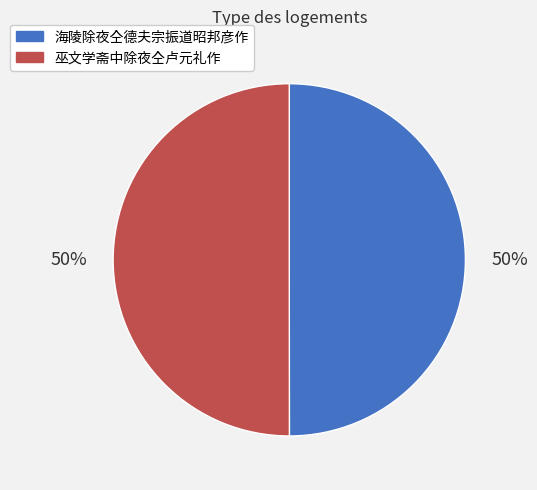

Approximately how many times larger is the value at 巫文学斋中除夜仝卢元礼作 compared to 海陵除夜仝德夫宗振道昭邦彦作?

1.0